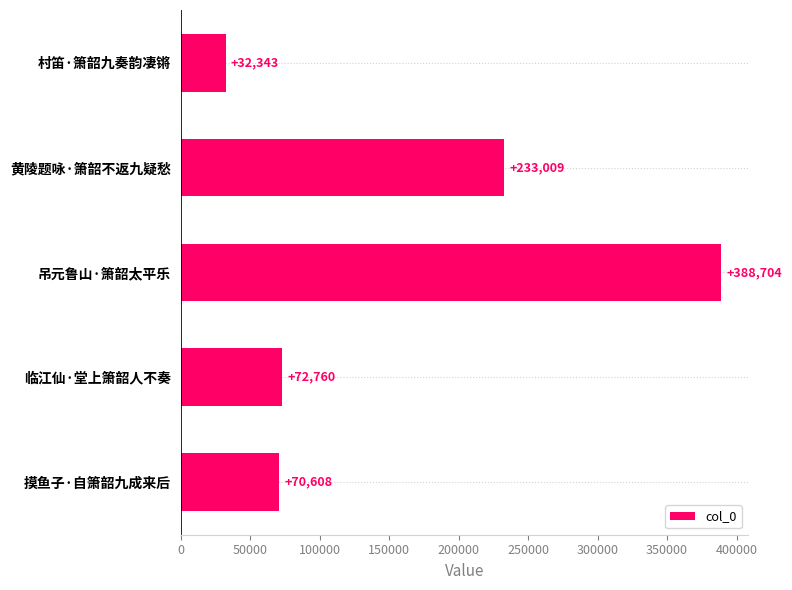

What is the value of the 2nd bar from the top?

233009